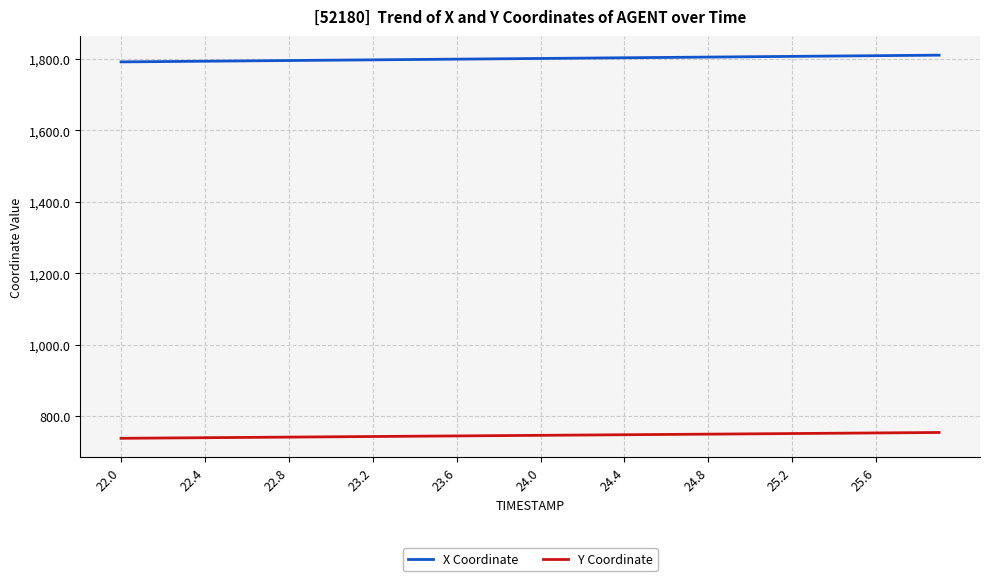

True or false: X Coordinate and Y Coordinate intersect in this chart.

False